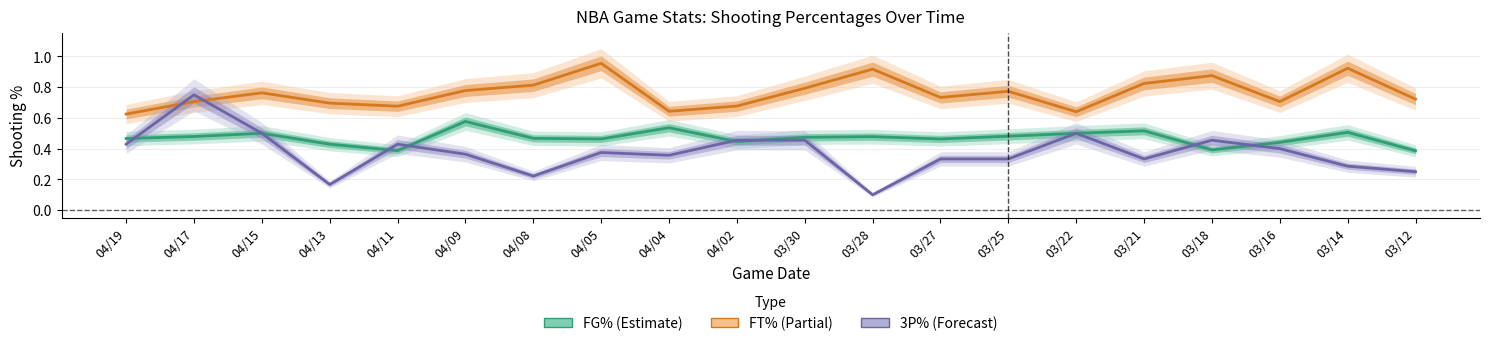

At 04/02, list the series in order from smallest to largest.

FG%, 3P%, FT%